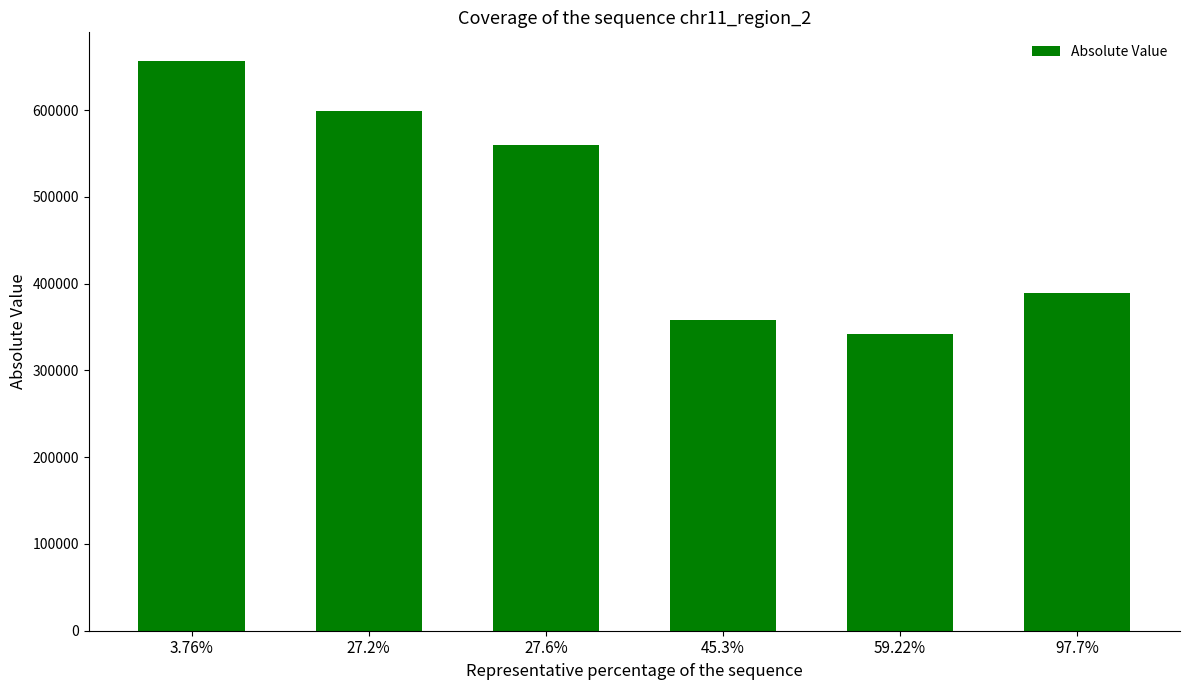

Reading left to right, transcribe all the data shown in this chart.

3.76%=656793.7	27.2%=598833.9	27.6%=559377.1	45.3%=358174.1	59.22%=341863.1	97.7%=389700.9